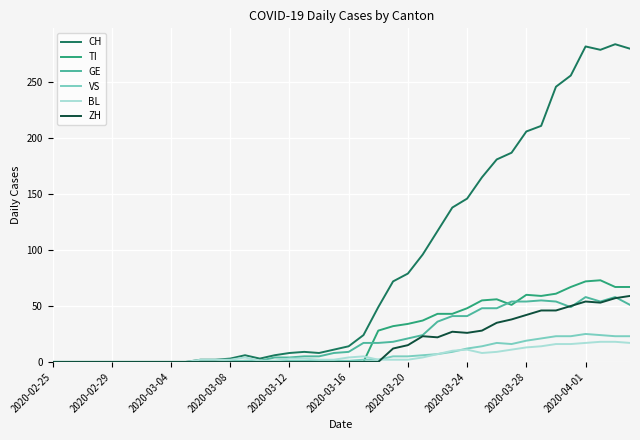

Which series has the largest total across all categories?

CH